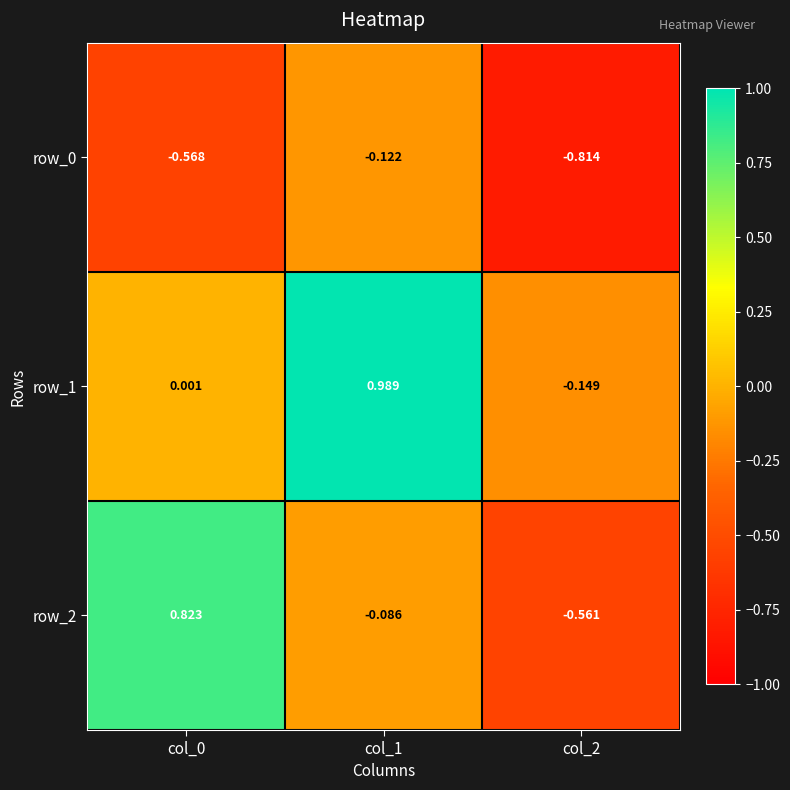

What is the sum of all row_2 values?

0.2